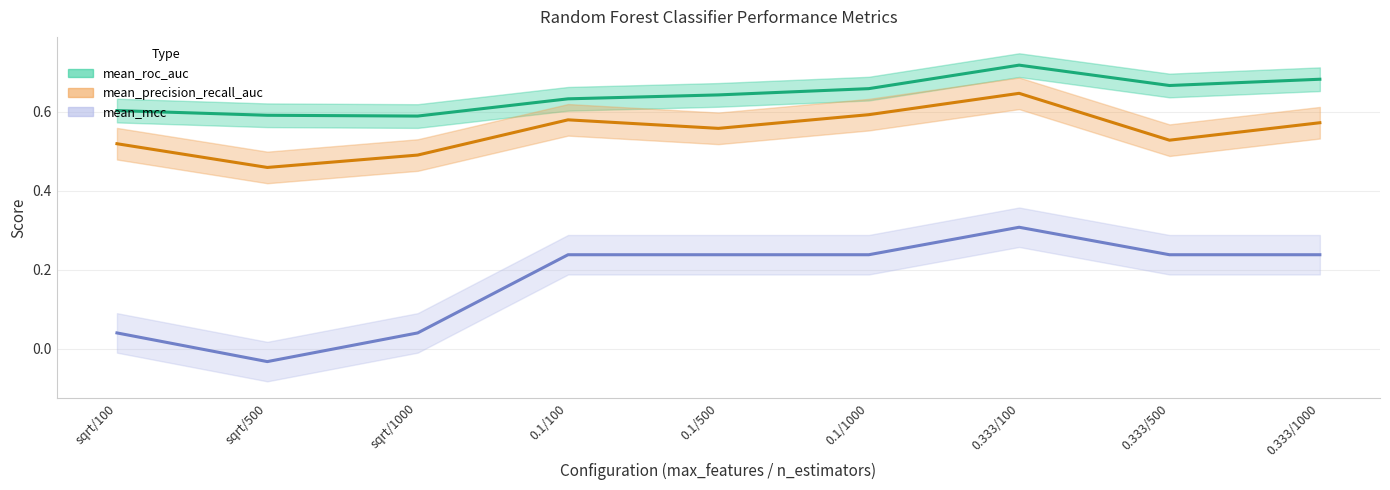

Which series has the largest range (max minus min)?

mean_mcc